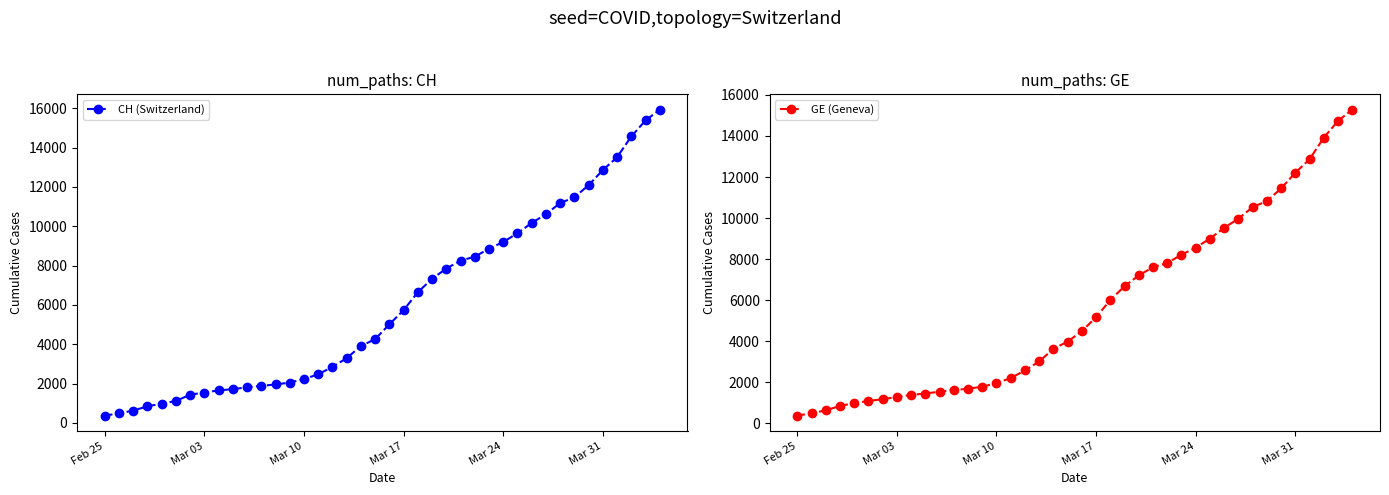

What is the lowest value of the CH (Switzerland) series?

375